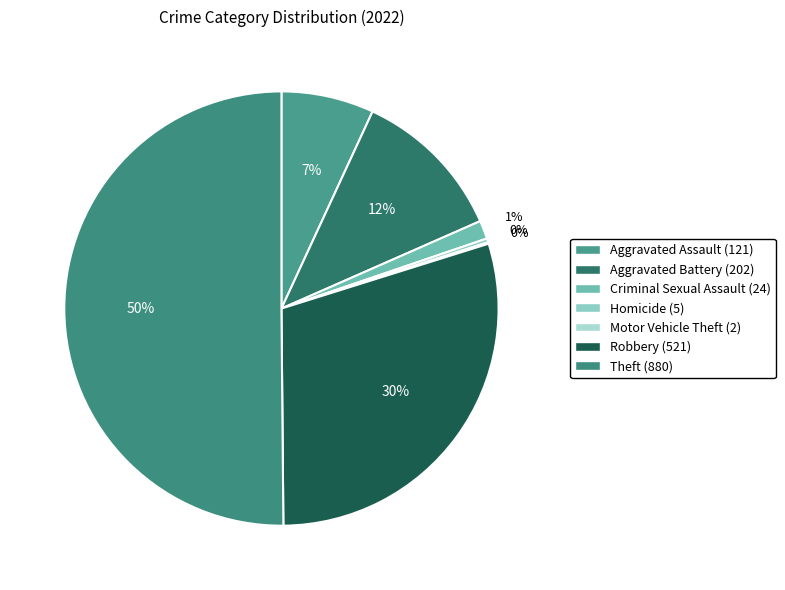

How many segments does this pie chart have?

7